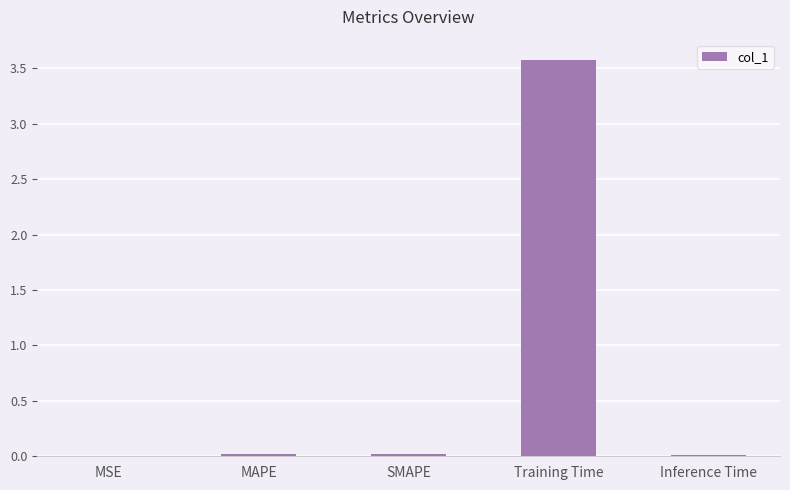

The chart shows a value of 0.0 at Inference Time. True or false?

True